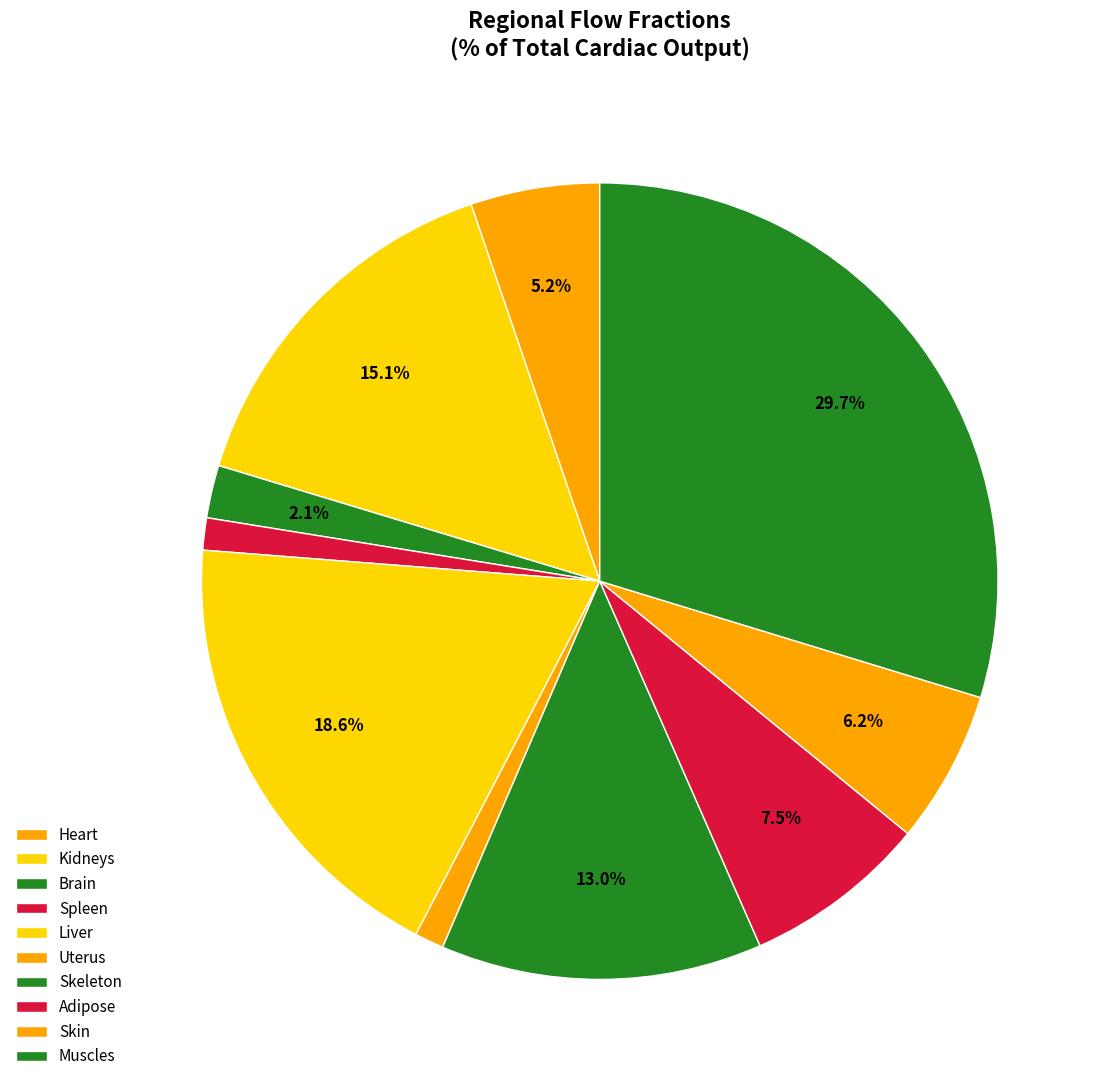

What is the change in value from Liver to Skeleton?

-5.2